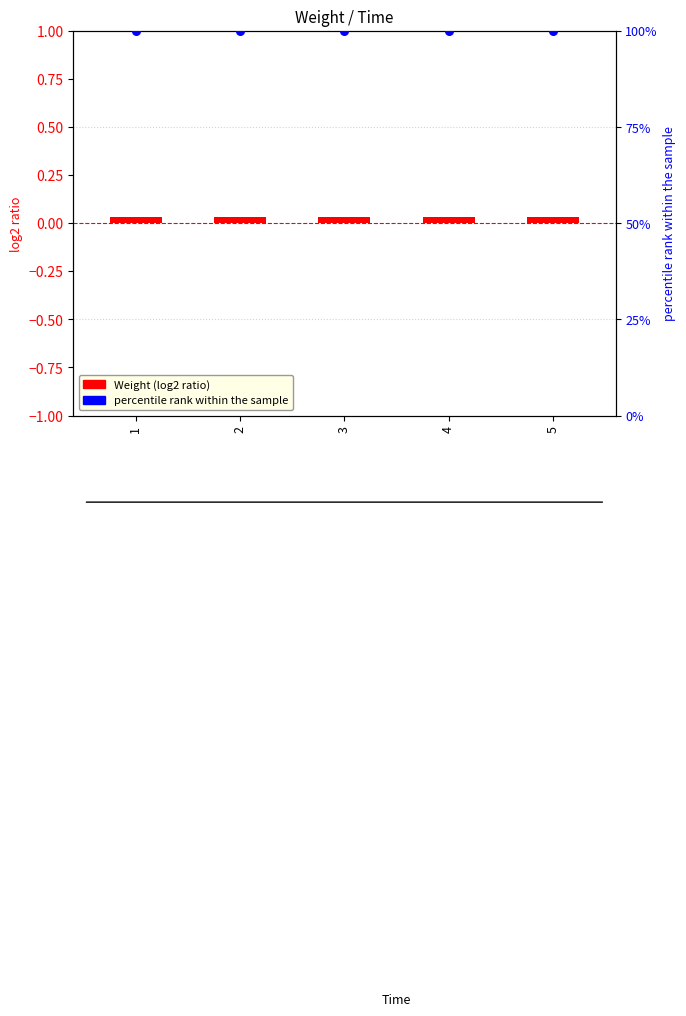

Is the value of Weight (log2 ratio) at 1 greater than the value of percentile rank within the sample at 2?

No